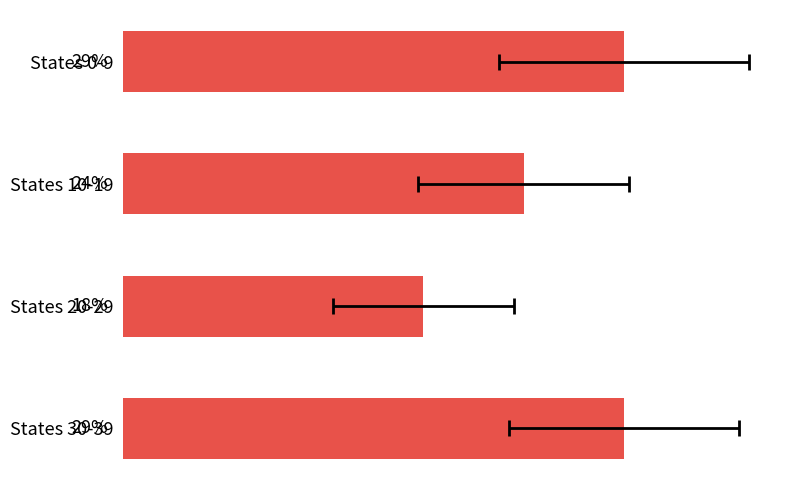

Reading right to left, what are all the values shown in this chart?

10	6	8	10